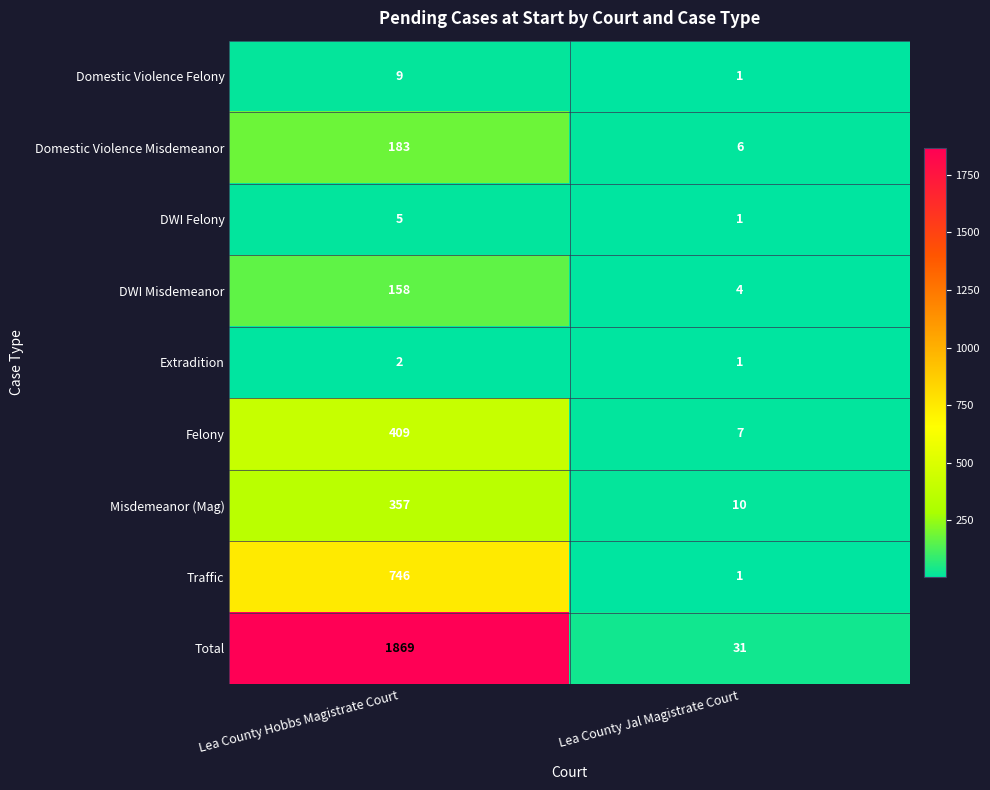

Which series has the largest total across all categories?

Total